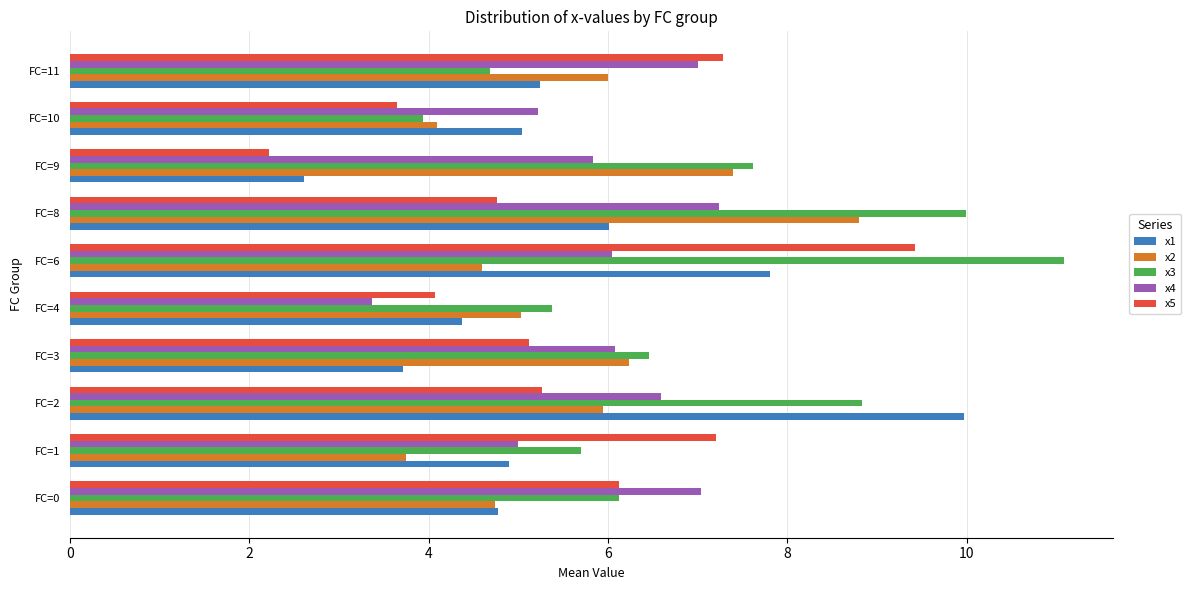

What are all the series names shown in the legend?

x1, x2, x3, x4, x5